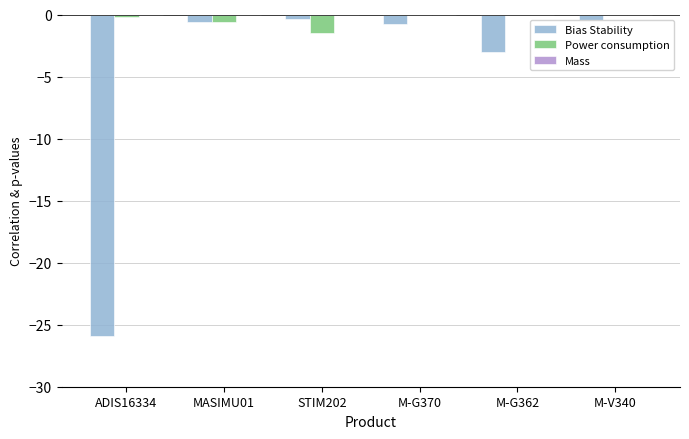

Between ADIS16334 and M-G362, which series saw the biggest shift?

Bias Stability